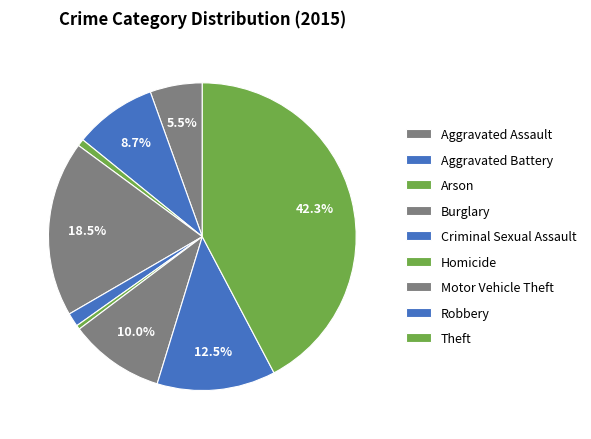

The Theft slice represents 52% of the pie. True or false?

False